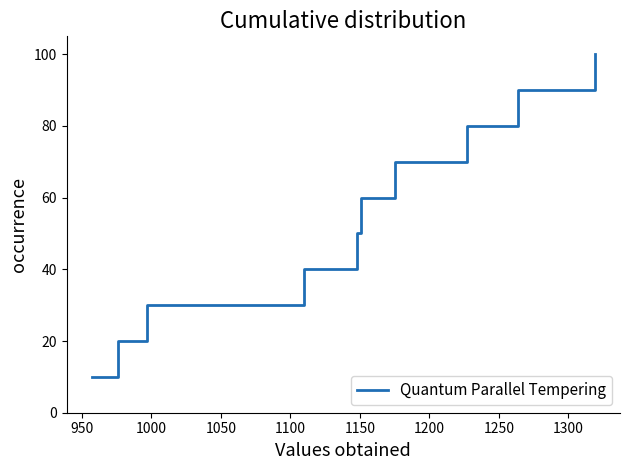

What is the minimum value shown in the chart?

10